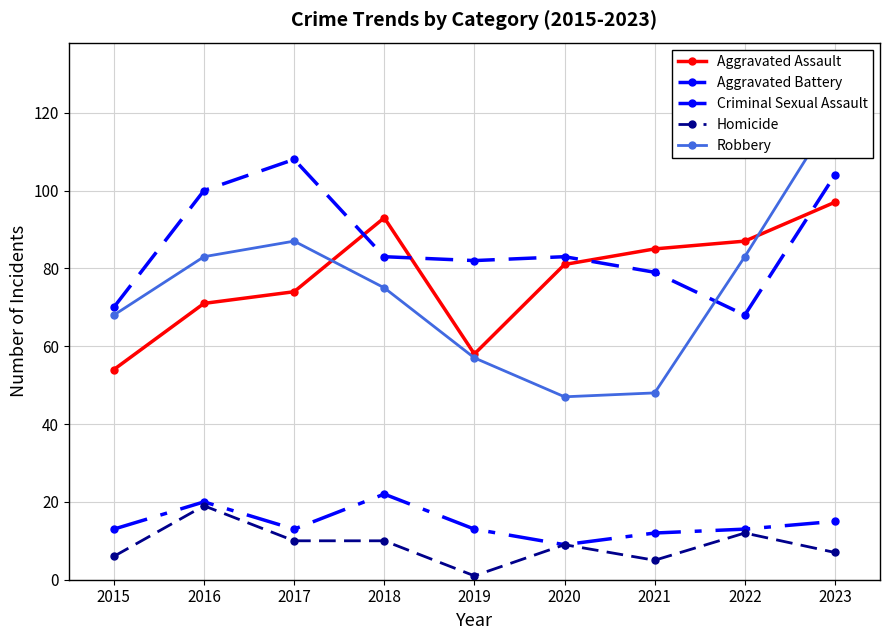

The value of Aggravated Assault at 2022 is 26. True or false?

False